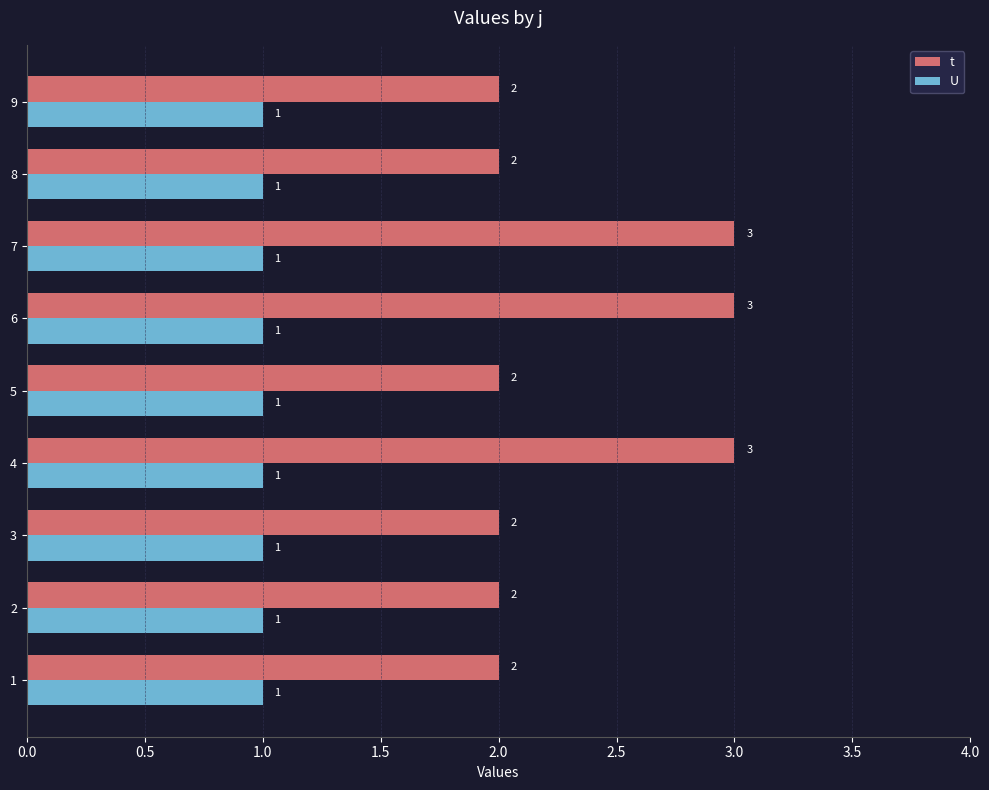

How many t values are between 2 and 3?

9